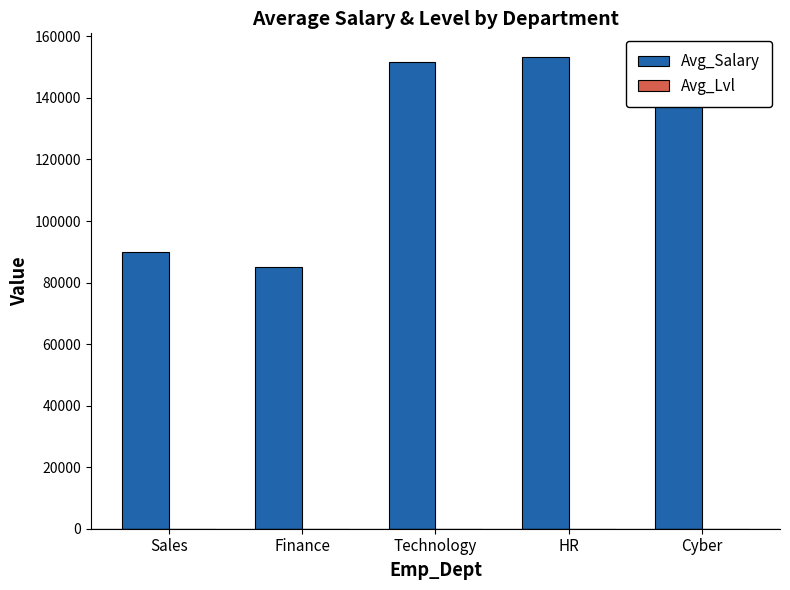

At which label is Avg_Salary closest to 119166?

Cyber